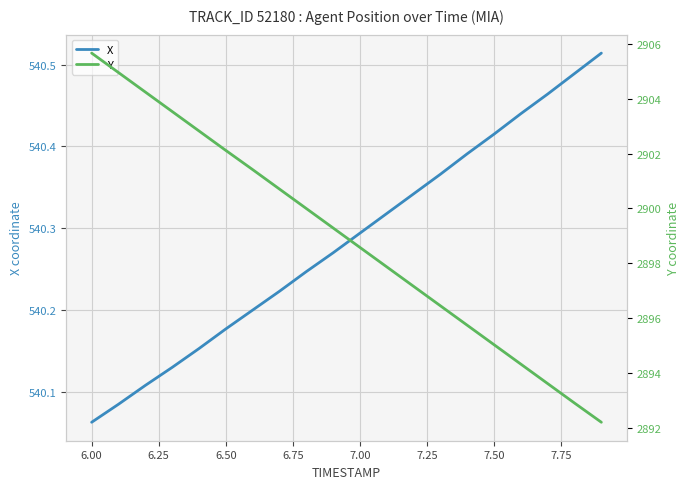

Reading left to right, transcribe all the data shown in this chart.

X: 540.1	540.1	540.1	540.1	540.2	540.2	540.2	540.2	540.2	540.3	540.3	540.3	540.3	540.4	540.4	540.4	540.4	540.5	540.5	540.5
Y: 2905.7	2905.0	2904.2	2903.5	2902.8	2902.1	2901.4	2900.7	2900.0	2899.3	2898.6	2897.9	2897.2	2896.4	2895.7	2895.0	2894.3	2893.6	2892.9	2892.2